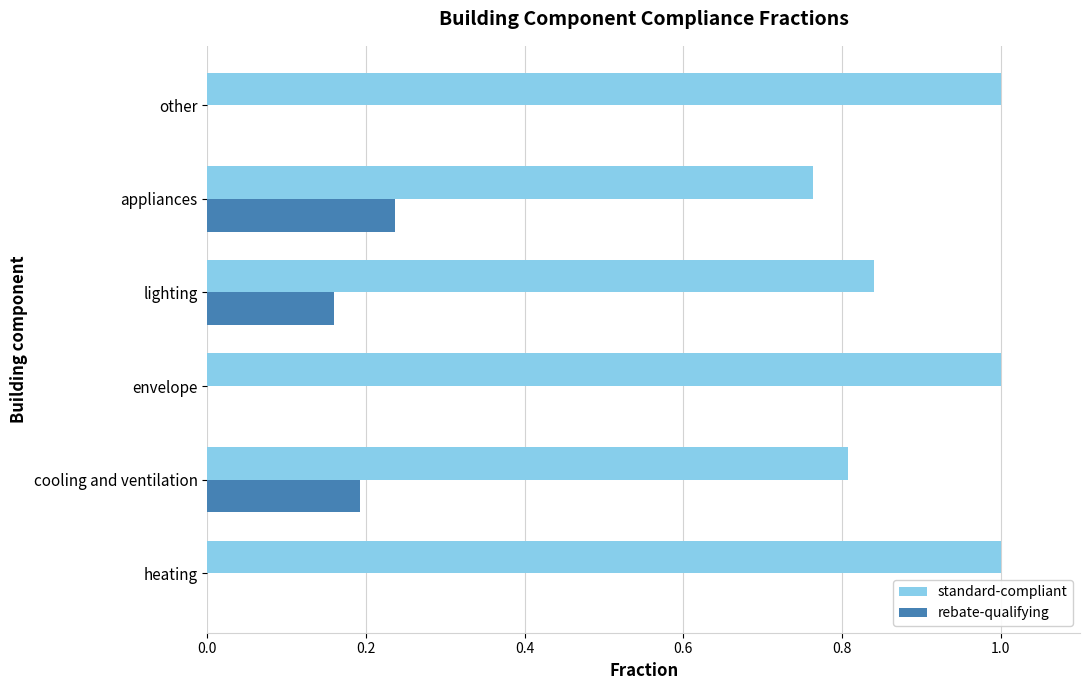

What is the sum of all standard-compliant values?

5.4